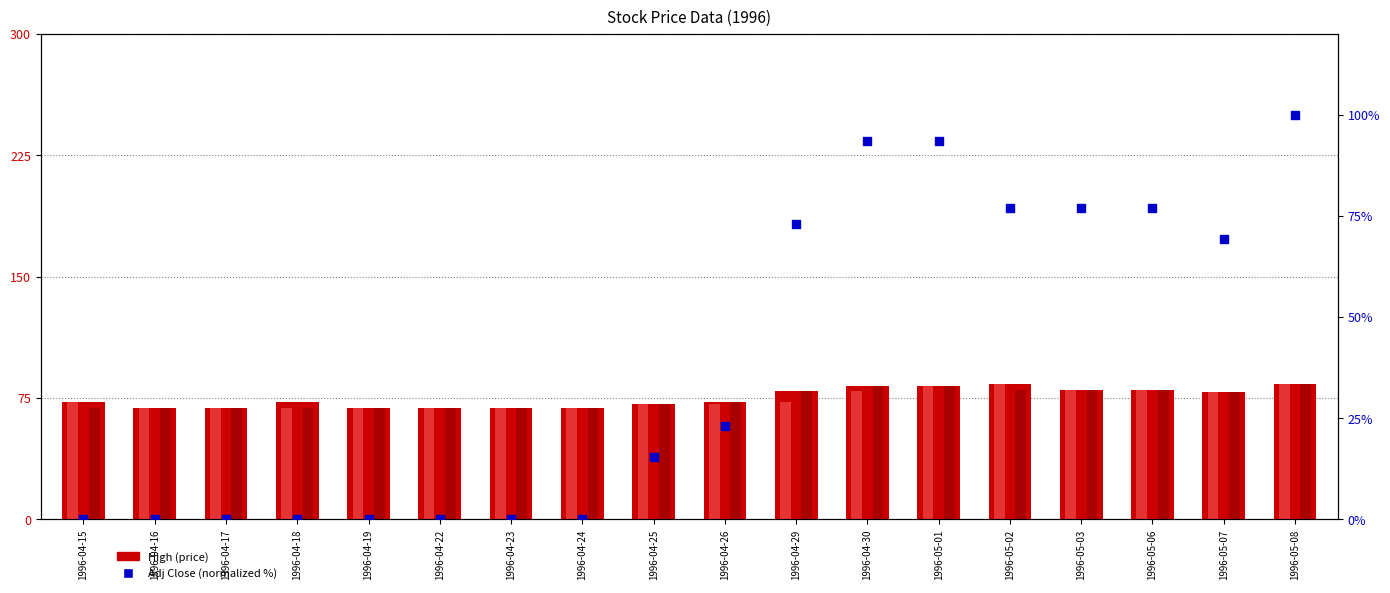

Which series contains the highest Y value?

Adj Close (normalized %)